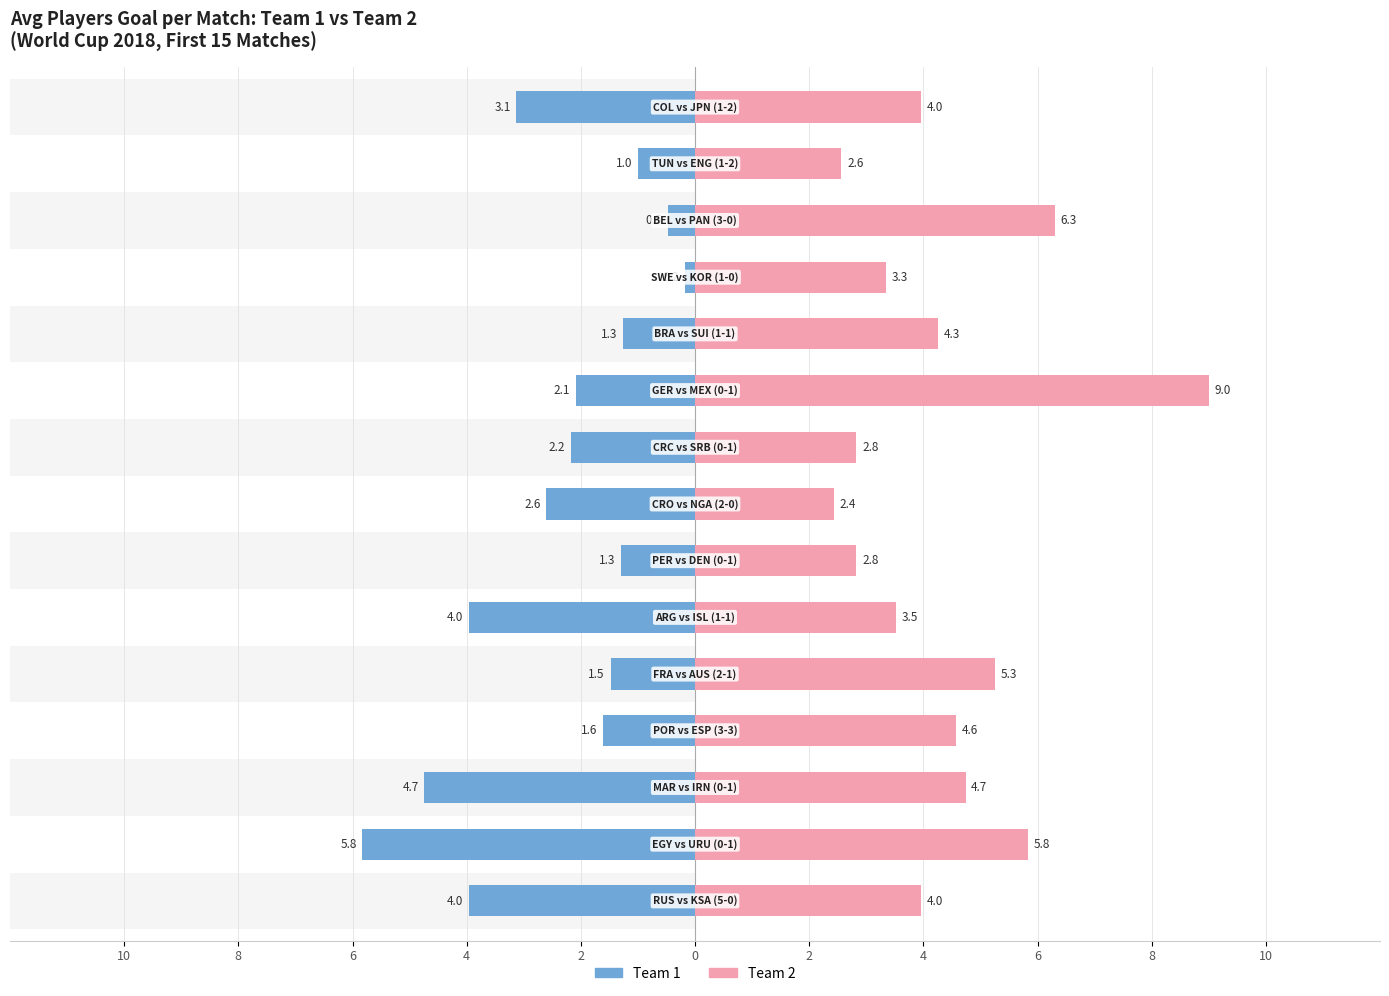

What is the difference between the maximum and minimum values in the Team 1 (avg_players_goal1) series?

5.7